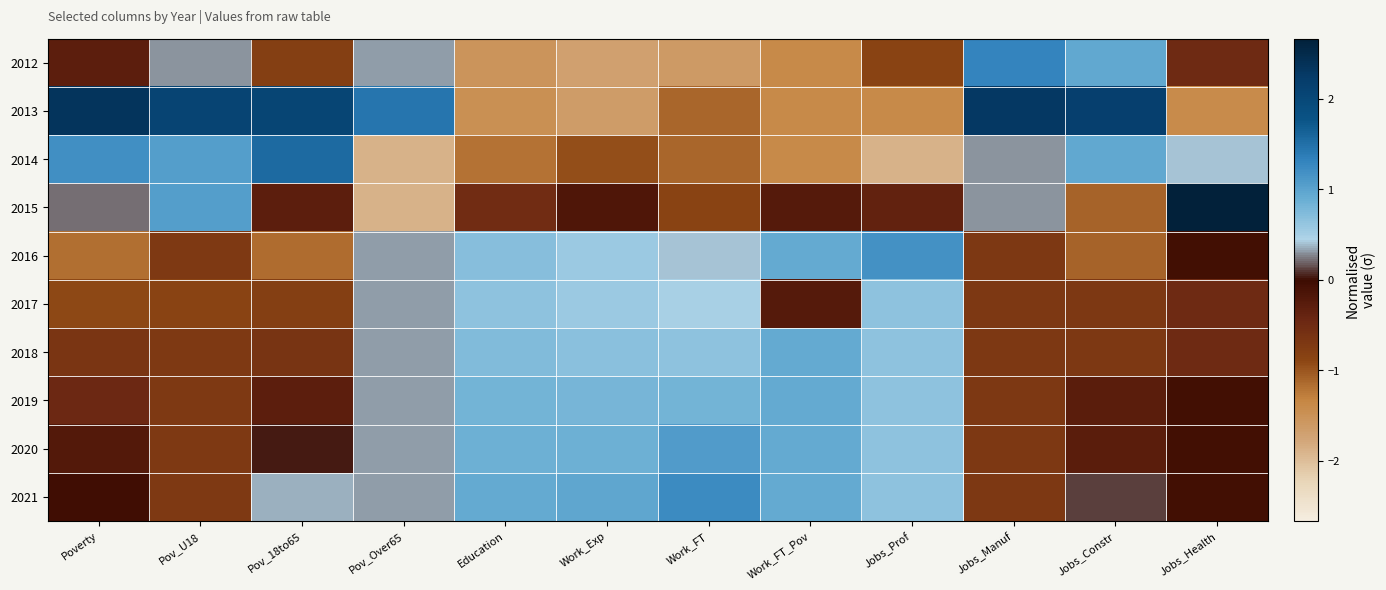

Reading right to left, transcribe all the data shown in this chart.

2012: Jobs_Health=-0.5	Jobs_Constr=0.9	Jobs_Manuf=1.3	Jobs_Prof=-0.9	Work_FT_Pov=-1.4	Work_FT=-1.6	Work_Exp=-1.7	Education=-1.5	Pov_Over65=0.3	Pov_18to65=-0.8	Pov_U18=0.3	Poverty=-0.3
2013: Jobs_Health=-1.4	Jobs_Constr=2.2	Jobs_Manuf=2.3	Jobs_Prof=-1.4	Work_FT_Pov=-1.4	Work_FT=-1.1	Work_Exp=-1.6	Education=-1.5	Pov_Over65=1.4	Pov_18to65=2.1	Pov_U18=2.1	Poverty=2.3
2014: Jobs_Health=0.4	Jobs_Constr=0.9	Jobs_Manuf=0.3	Jobs_Prof=-1.9	Work_FT_Pov=-1.4	Work_FT=-1.1	Work_Exp=-0.9	Education=-1.2	Pov_Over65=-1.9	Pov_18to65=1.6	Pov_U18=1.0	Poverty=1.2
2015: Jobs_Health=2.7	Jobs_Constr=-1.1	Jobs_Manuf=0.3	Jobs_Prof=-0.4	Work_FT_Pov=-0.2	Work_FT=-0.9	Work_Exp=-0.2	Education=-0.5	Pov_Over65=-1.9	Pov_18to65=-0.3	Pov_U18=1.0	Poverty=0.2
2016: Jobs_Health=-0.0	Jobs_Constr=-1.1	Jobs_Manuf=-0.7	Jobs_Prof=1.2	Work_FT_Pov=0.9	Work_FT=0.4	Work_Exp=0.6	Education=0.7	Pov_Over65=0.3	Pov_18to65=-1.1	Pov_U18=-0.7	Poverty=-1.2
2017: Jobs_Health=-0.5	Jobs_Constr=-0.7	Jobs_Manuf=-0.7	Jobs_Prof=0.7	Work_FT_Pov=-0.2	Work_FT=0.5	Work_Exp=0.6	Education=0.7	Pov_Over65=0.3	Pov_18to65=-0.8	Pov_U18=-0.9	Poverty=-0.9
2018: Jobs_Health=-0.5	Jobs_Constr=-0.7	Jobs_Manuf=-0.7	Jobs_Prof=0.7	Work_FT_Pov=0.9	Work_FT=0.7	Work_Exp=0.7	Education=0.7	Pov_Over65=0.3	Pov_18to65=-0.6	Pov_U18=-0.7	Poverty=-0.7
2019: Jobs_Health=-0.0	Jobs_Constr=-0.3	Jobs_Manuf=-0.7	Jobs_Prof=0.7	Work_FT_Pov=0.9	Work_FT=0.8	Work_Exp=0.8	Education=0.8	Pov_Over65=0.3	Pov_18to65=-0.3	Pov_U18=-0.7	Poverty=-0.5
2020: Jobs_Health=-0.0	Jobs_Constr=-0.3	Jobs_Manuf=-0.7	Jobs_Prof=0.7	Work_FT_Pov=0.9	Work_FT=1.1	Work_Exp=0.9	Education=0.9	Pov_Over65=0.3	Pov_18to65=0.0	Pov_U18=-0.7	Poverty=-0.2
2021: Jobs_Health=-0.0	Jobs_Constr=0.1	Jobs_Manuf=-0.7	Jobs_Prof=0.7	Work_FT_Pov=0.9	Work_FT=1.2	Work_Exp=1.0	Education=0.9	Pov_Over65=0.3	Pov_18to65=0.4	Pov_U18=-0.7	Poverty=-0.0